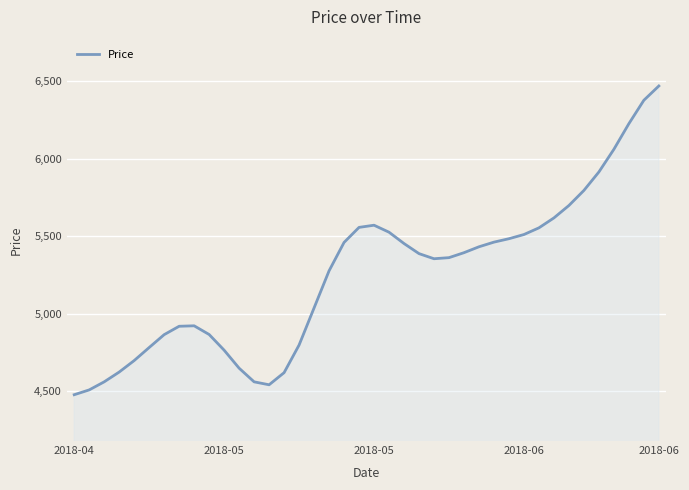

What is the smallest value displayed?

4479